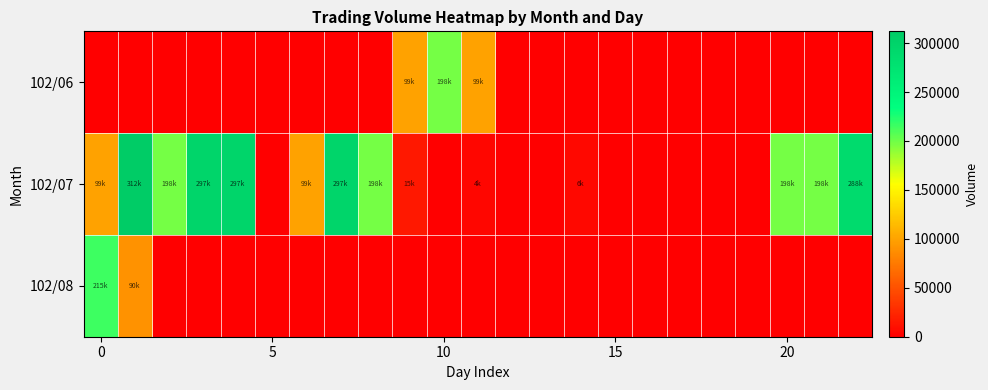

Rank the series by their maximum value, from lowest to highest.

102/06, 102/08, 102/07